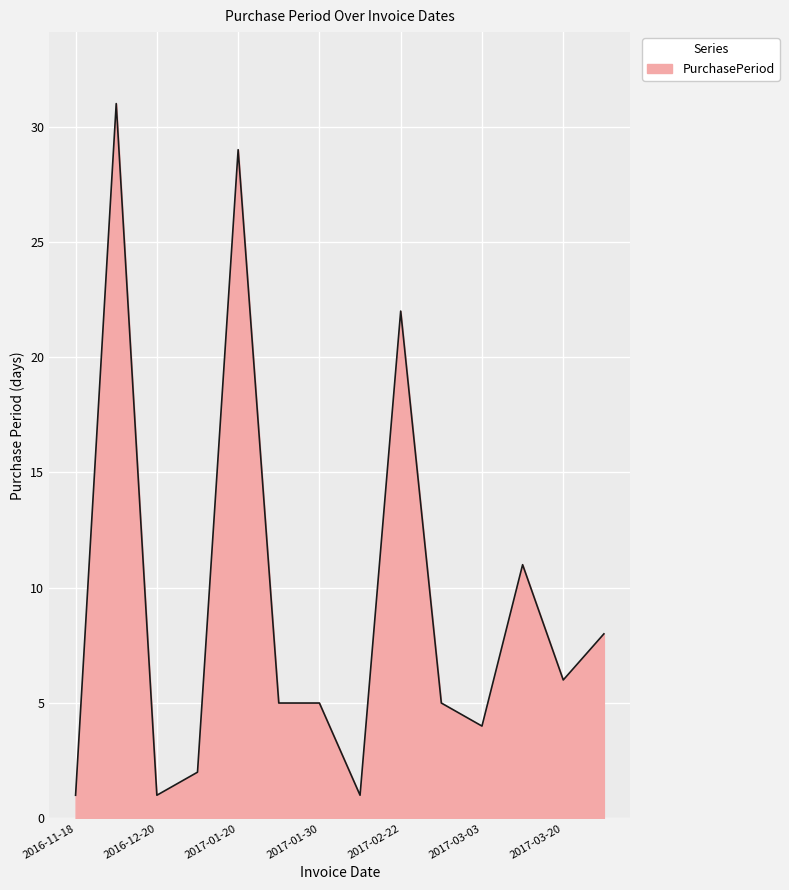

What is the difference between the second highest and second lowest values?

28